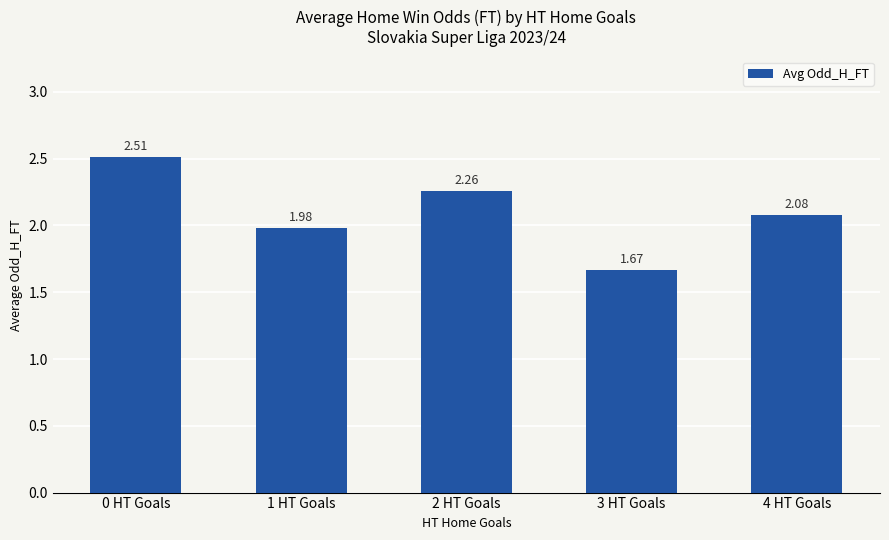

Between 0 HT Goals and 2 HT Goals, which is larger?

0 HT Goals